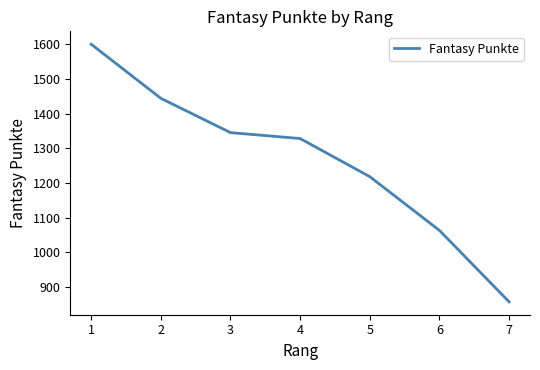

What is the difference between the maximum and second lowest values?

537